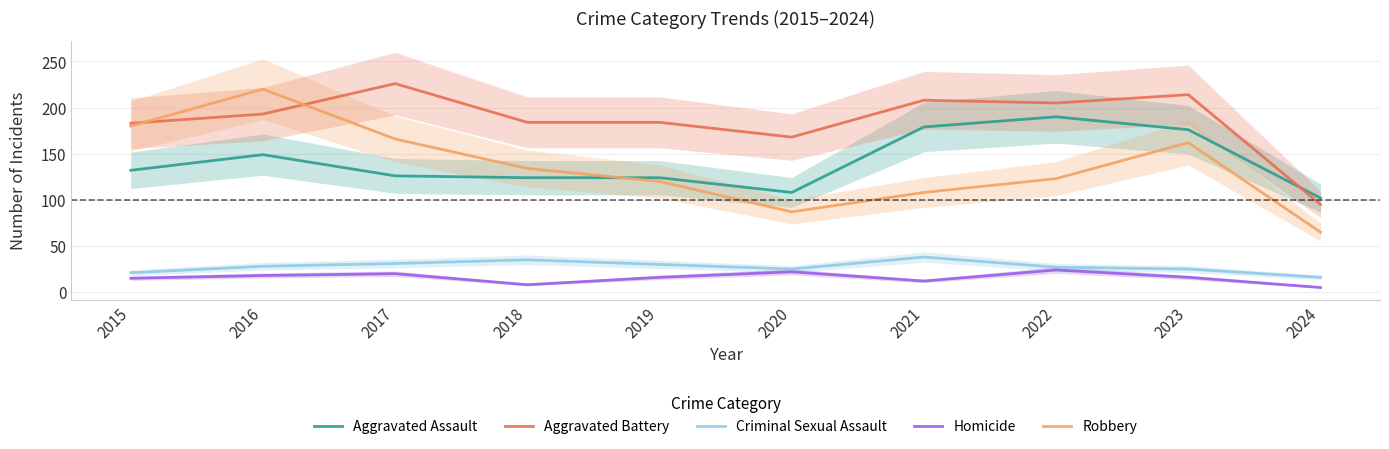

The Criminal Sexual Assault series shows 16 at 2024. True or false?

True